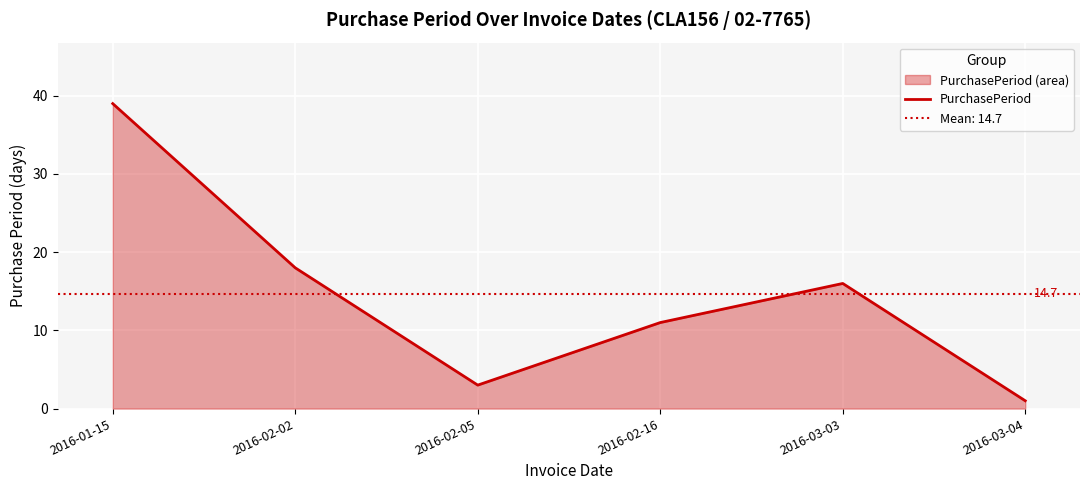

At which category does the chart reach its minimum across all series?

2016-03-04